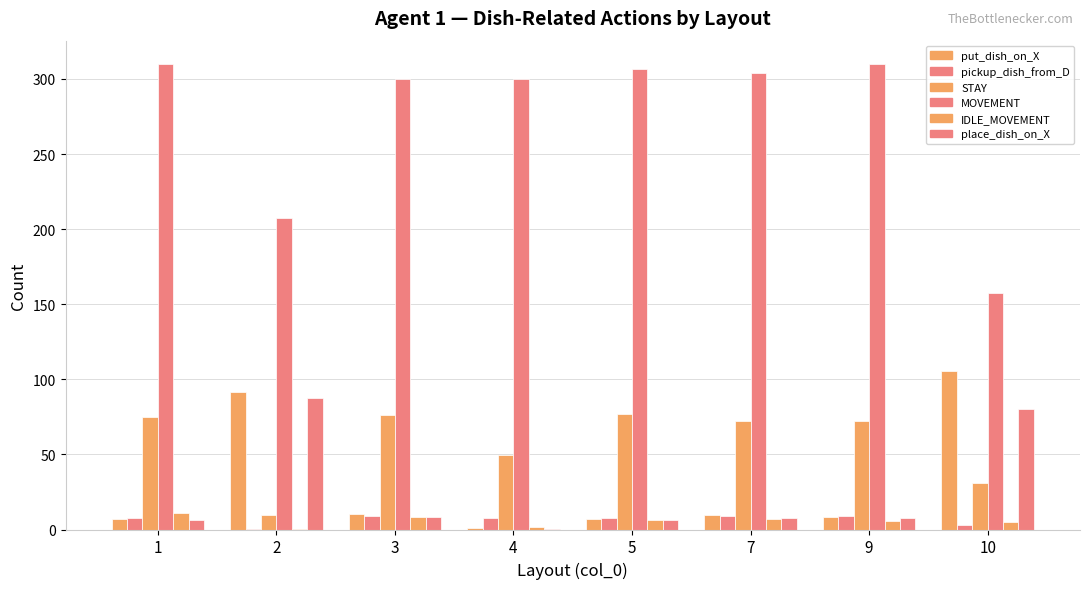

Reading left to right, what are all the values shown in this chart?

0-put_dish_on_X_by_agent1: 1=6.7	2=91.3	3=10.4	4=1.2	5=6.8	7=9.6	9=8.1	10=105.3
0-pickup_dish_from_D_by_agent1: 1=7.5	2=0.1	3=8.7	4=7.6	5=7.5	7=8.7	9=8.9	10=3.0
0-STAY_by_agent1: 1=74.8	2=9.7	3=76.5	4=49.3	5=77.1	7=72.4	9=72.3	10=31.2
0-MOVEMENT_by_agent1: 1=309.6	2=207.2	3=299.7	4=299.8	5=306.3	7=304.1	9=310.0	10=157.4
0-IDLE_MOVEMENT_by_agent1: 1=11.0	2=0.3	3=8.2	4=1.8	5=6.4	7=6.8	9=5.7	10=5.0
0-place_dish_on_X_by_agent1: 1=6.6	2=87.3	3=8.2	4=0.1	5=6.6	7=7.9	9=7.9	10=80.0